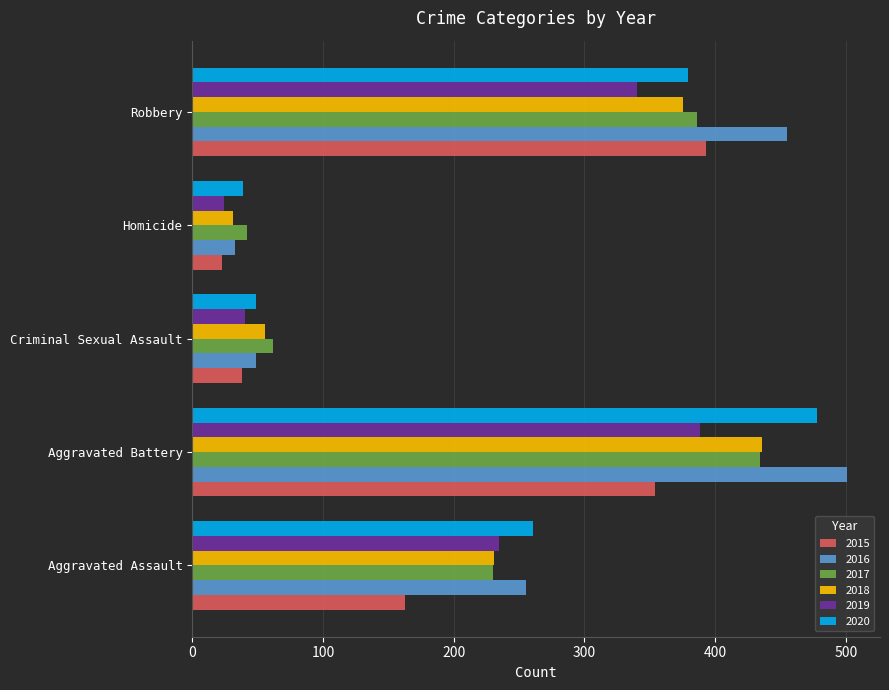

Where is 2016 nearest to the value 267?

Aggravated Assault